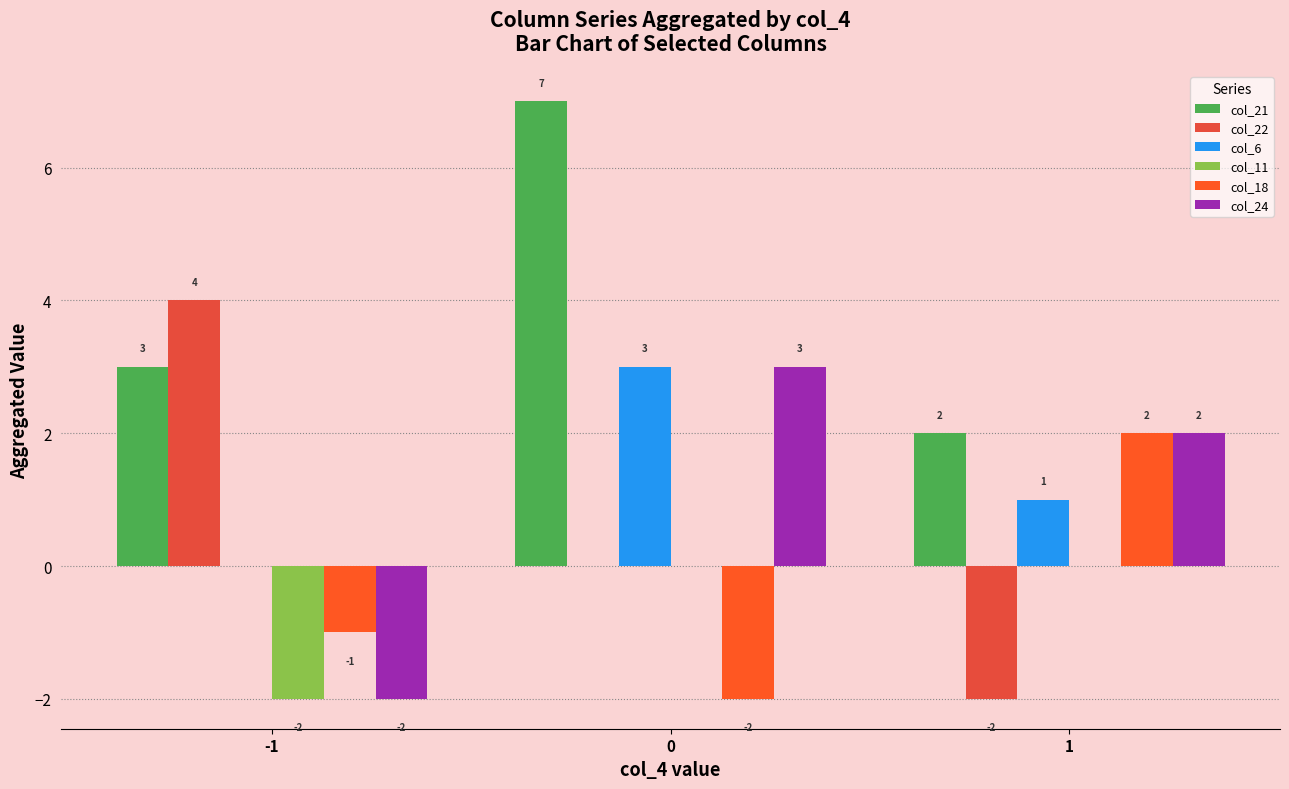

Reading right to left, list all the values displayed in this chart.

col_21: 2	7	3
col_22: -2	0	4
col_6: 1	3	0
col_11: 0	0	-2
col_18: 2	-2	-1
col_24: 2	3	-2